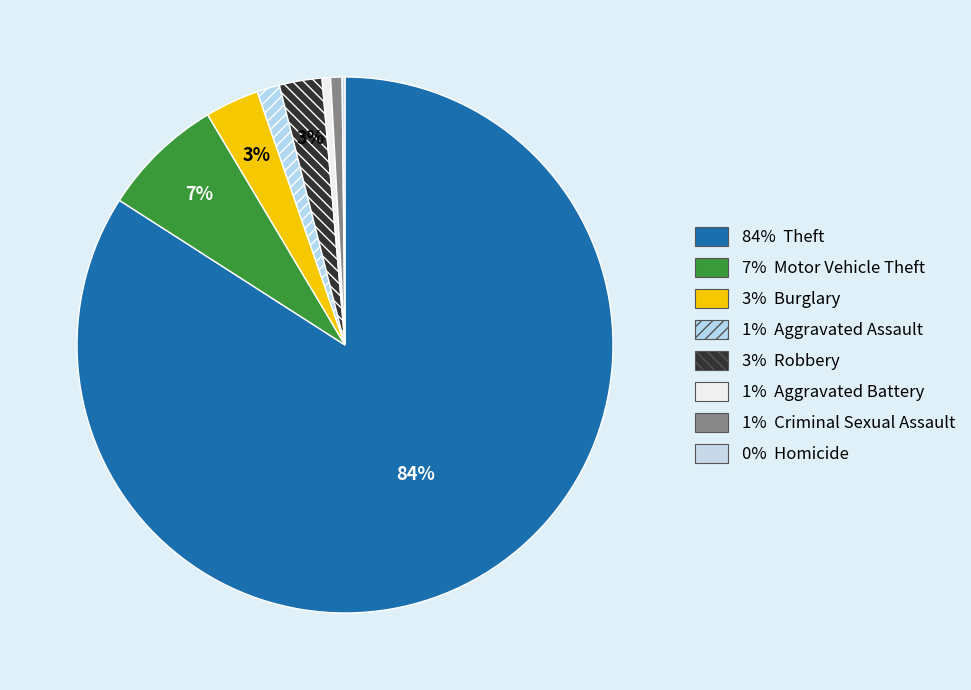

Is there a majority slice in this chart?

Yes